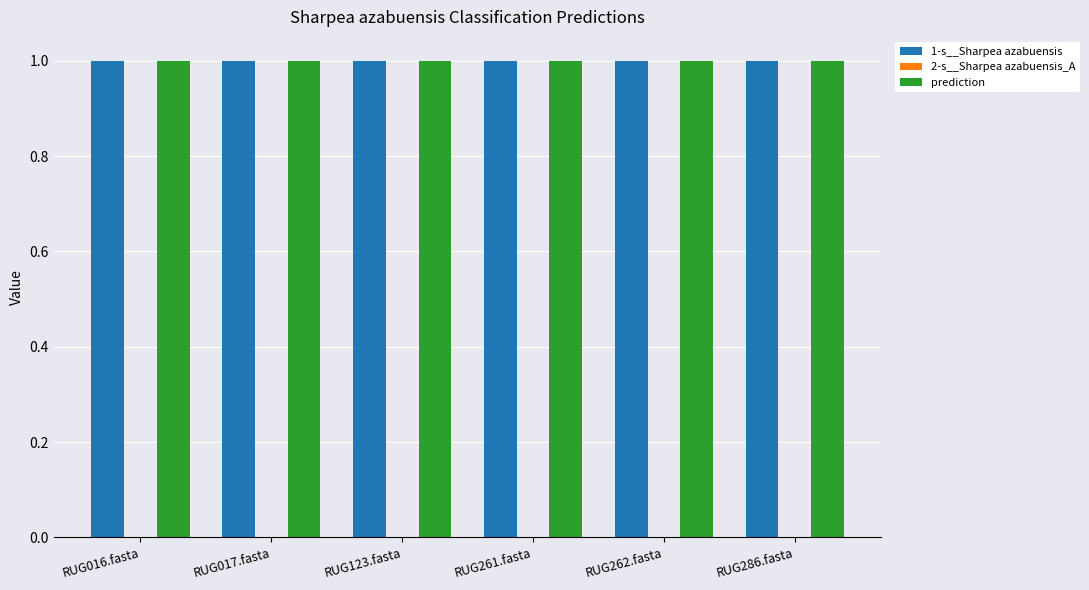

The prediction series shows 1.0 at RUG017.fasta. True or false?

True